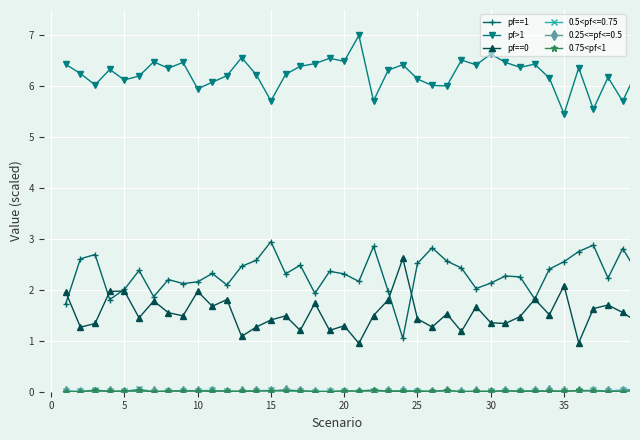

Which series has the largest total across all categories?

pf>1